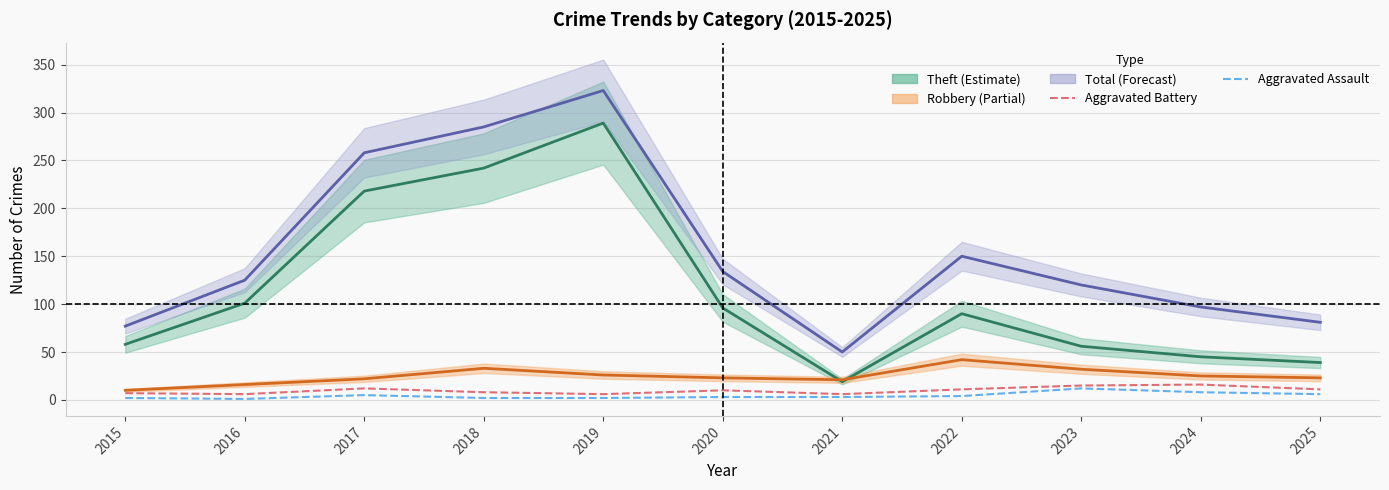

At which label is Robbery closest to 26?

2019